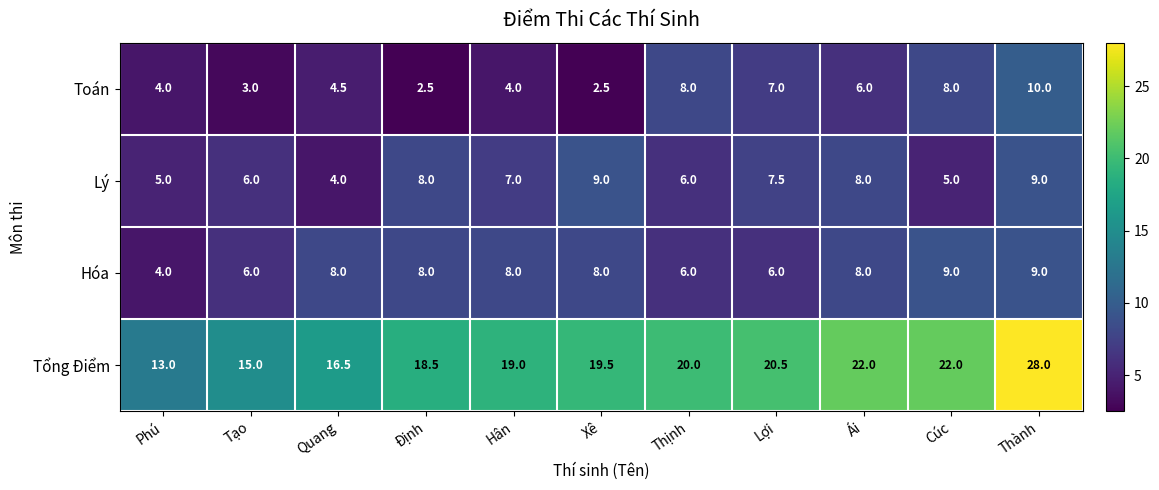

How many Lý values are between 5 and 8?

8